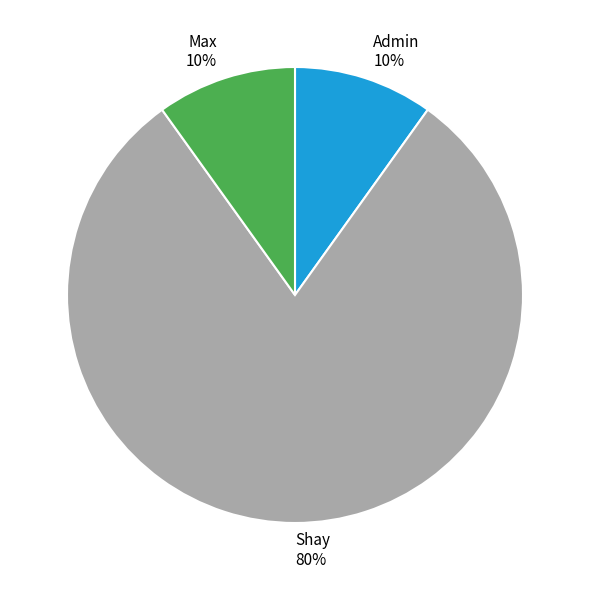

Is the sum of Max and Admin greater than half?

No